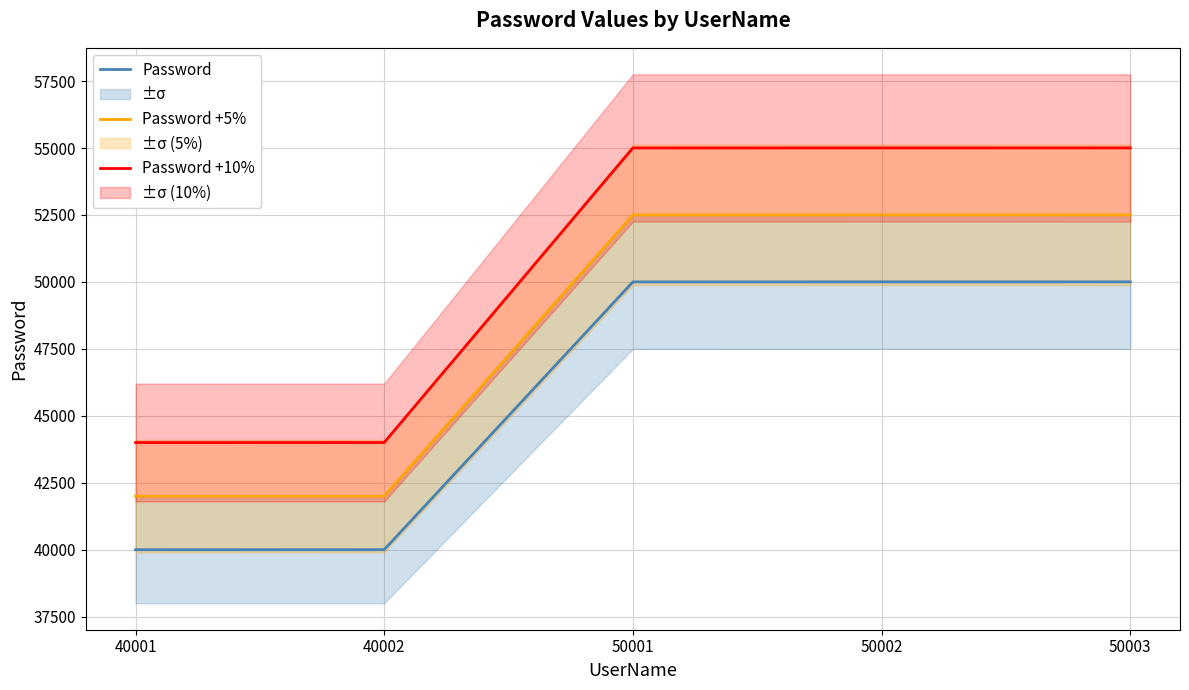

Between 40001 and 50002, which series saw the biggest shift?

Password +10%